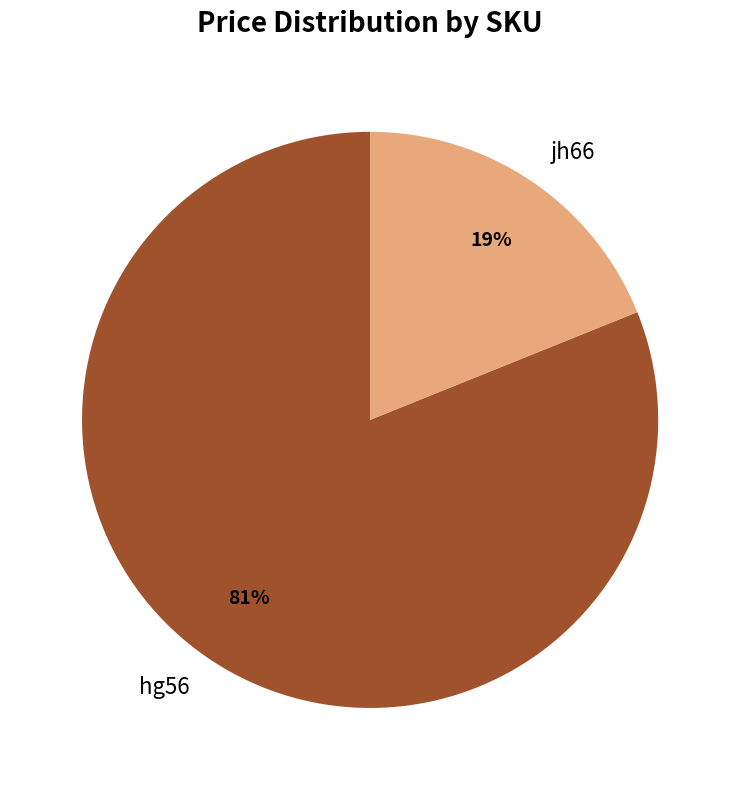

How many slices are in this pie chart?

2